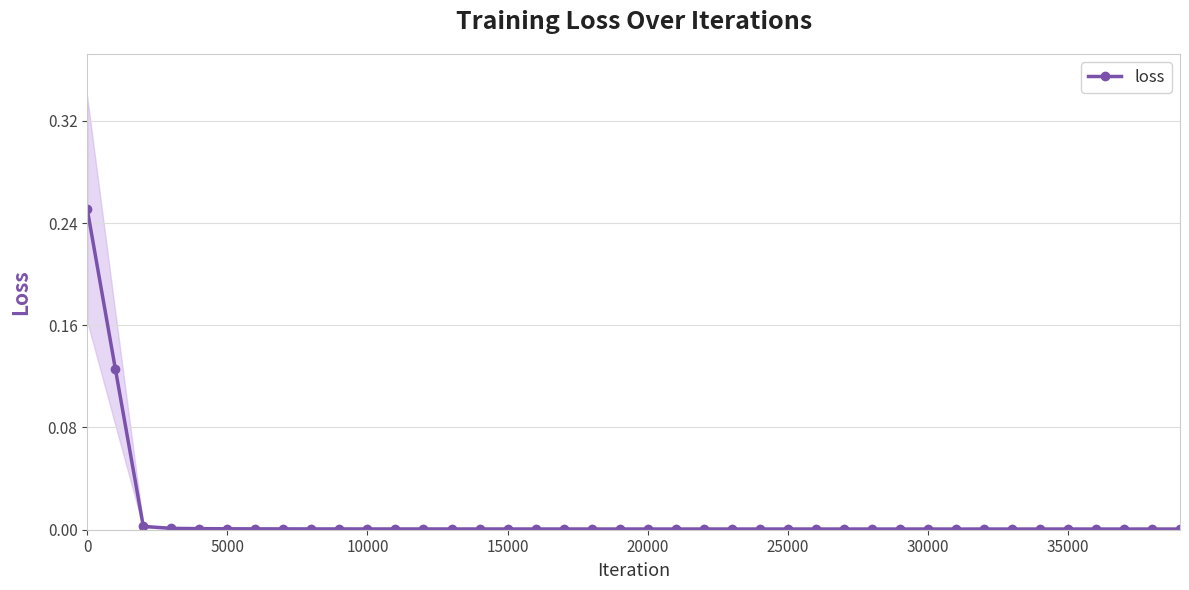

True or false: loss has more than 0 interior local peaks.

True